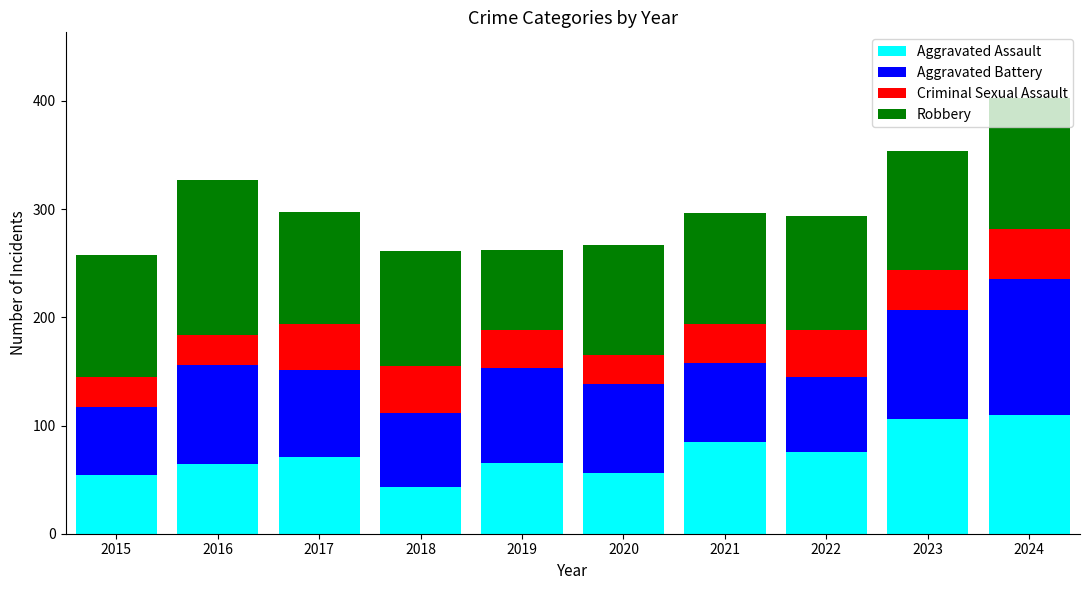

How many bars are there in total?

10